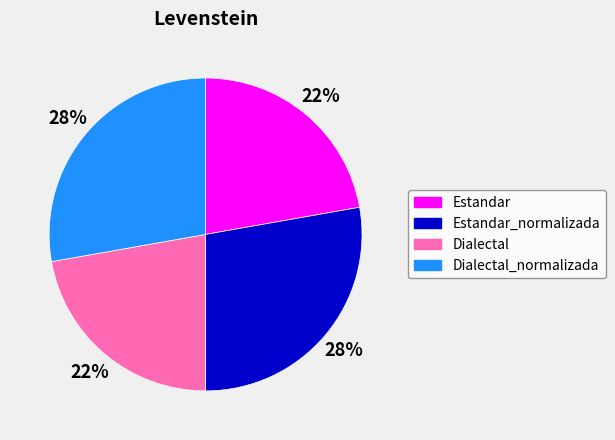

To the nearest percent, what is the difference between the largest and smallest slice percentages?

6%